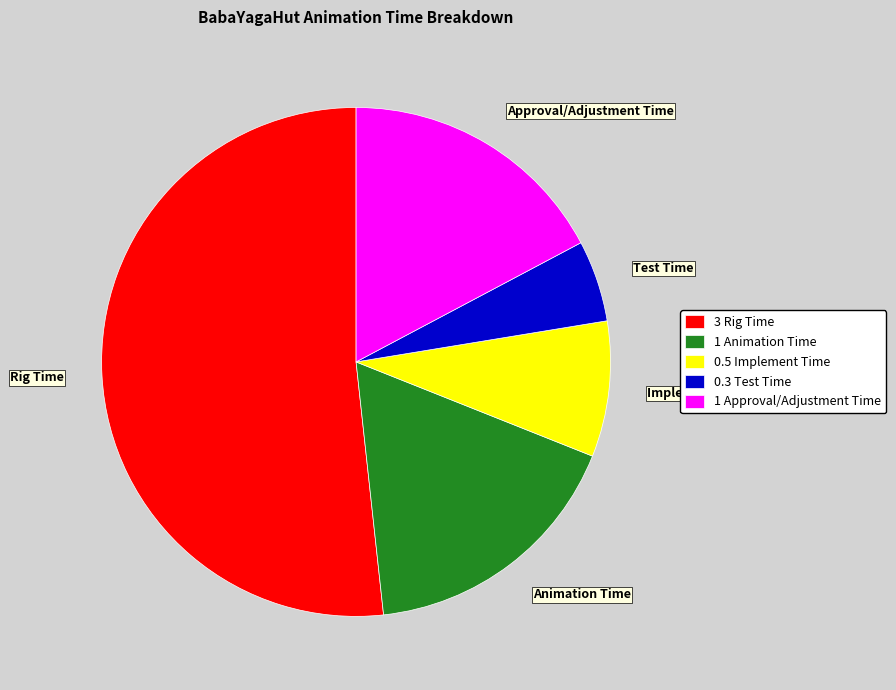

The Implement Time slice represents 9% of the pie. True or false?

True